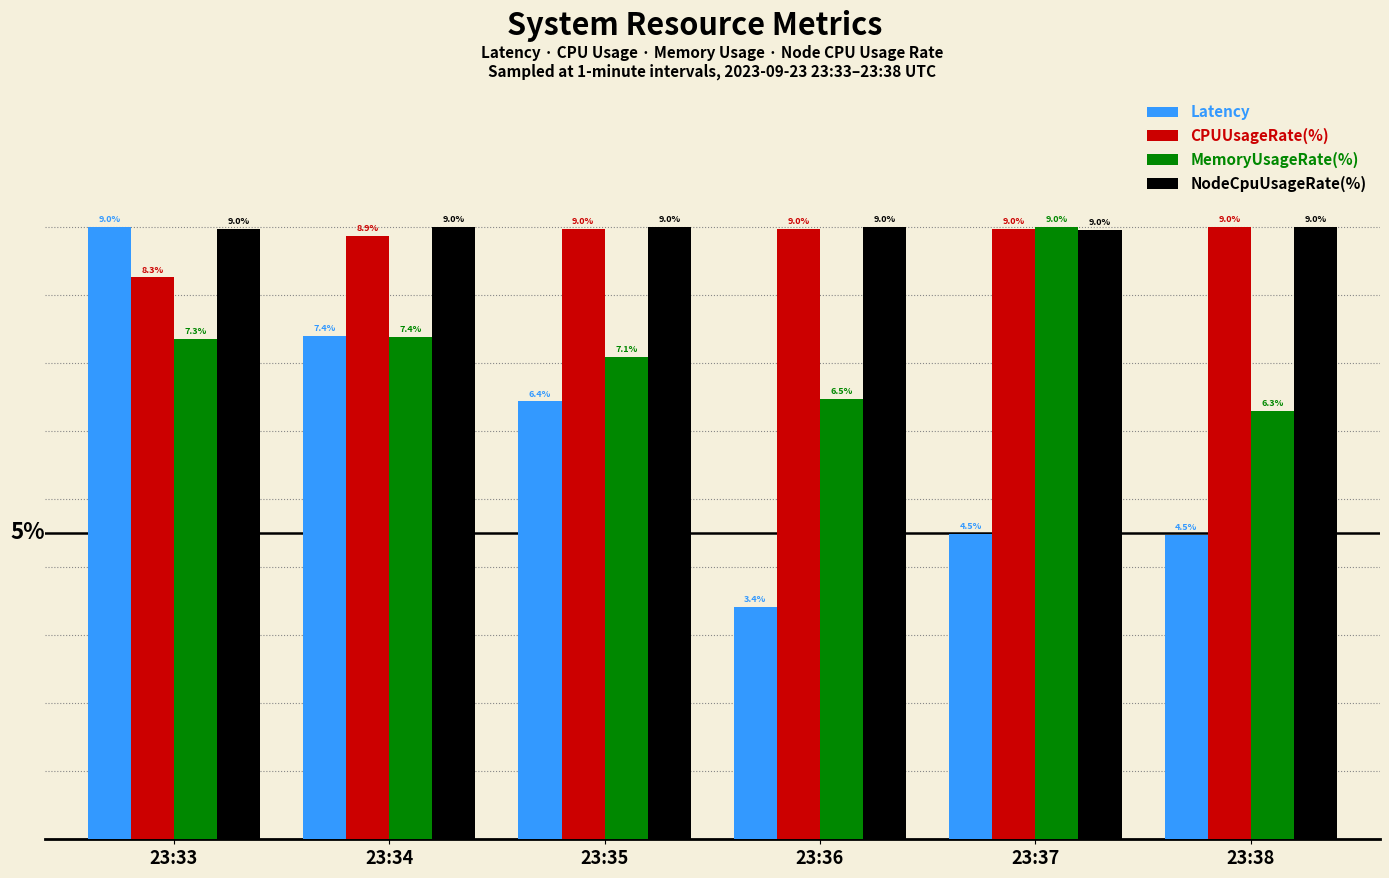

Where is Latency nearest to the value 6?

23:35